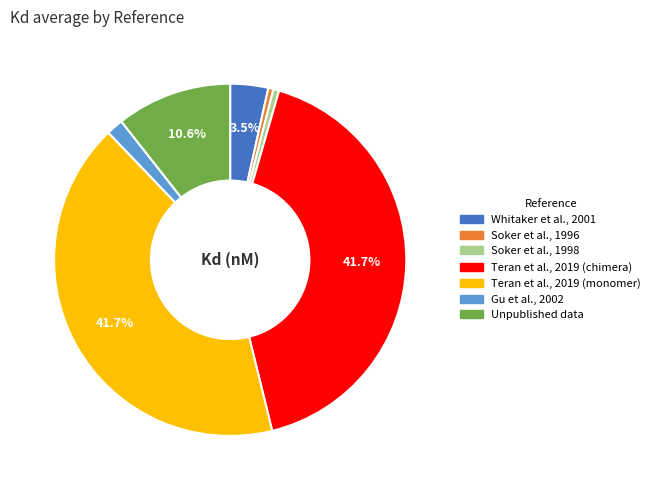

Is it true that Gu et al., 2002 is 2% of the pie?

True